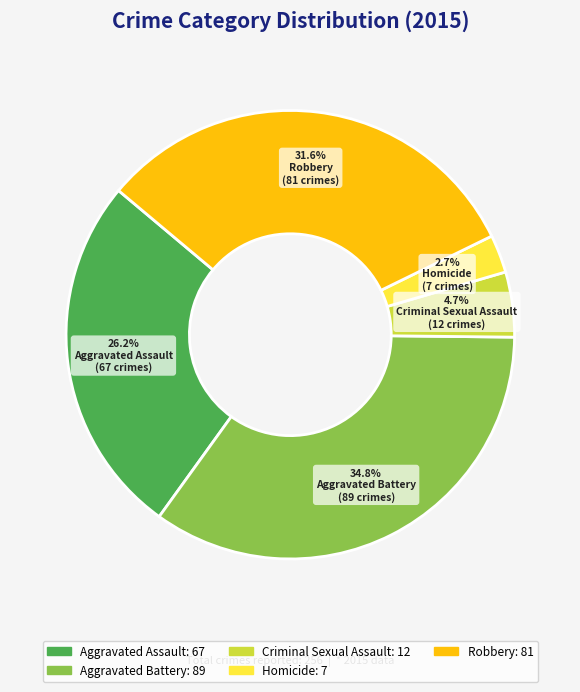

Count the number of slices in the pie.

5